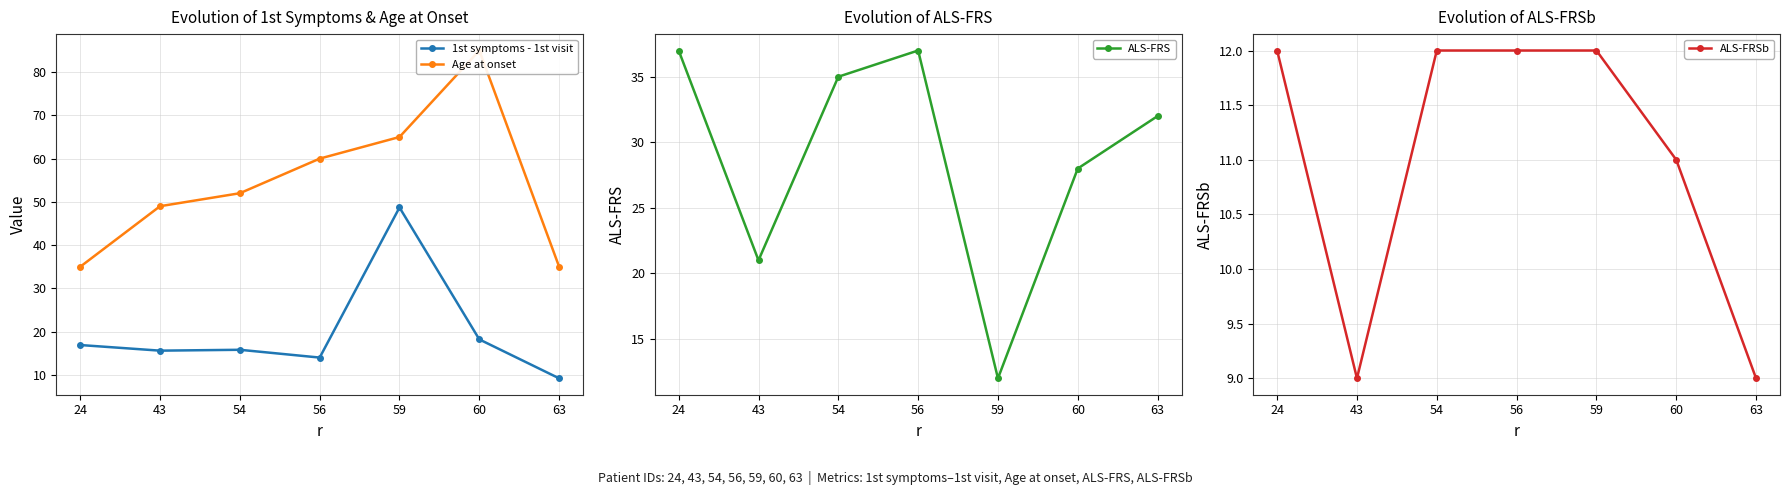

How many lines are shown in the chart?

4